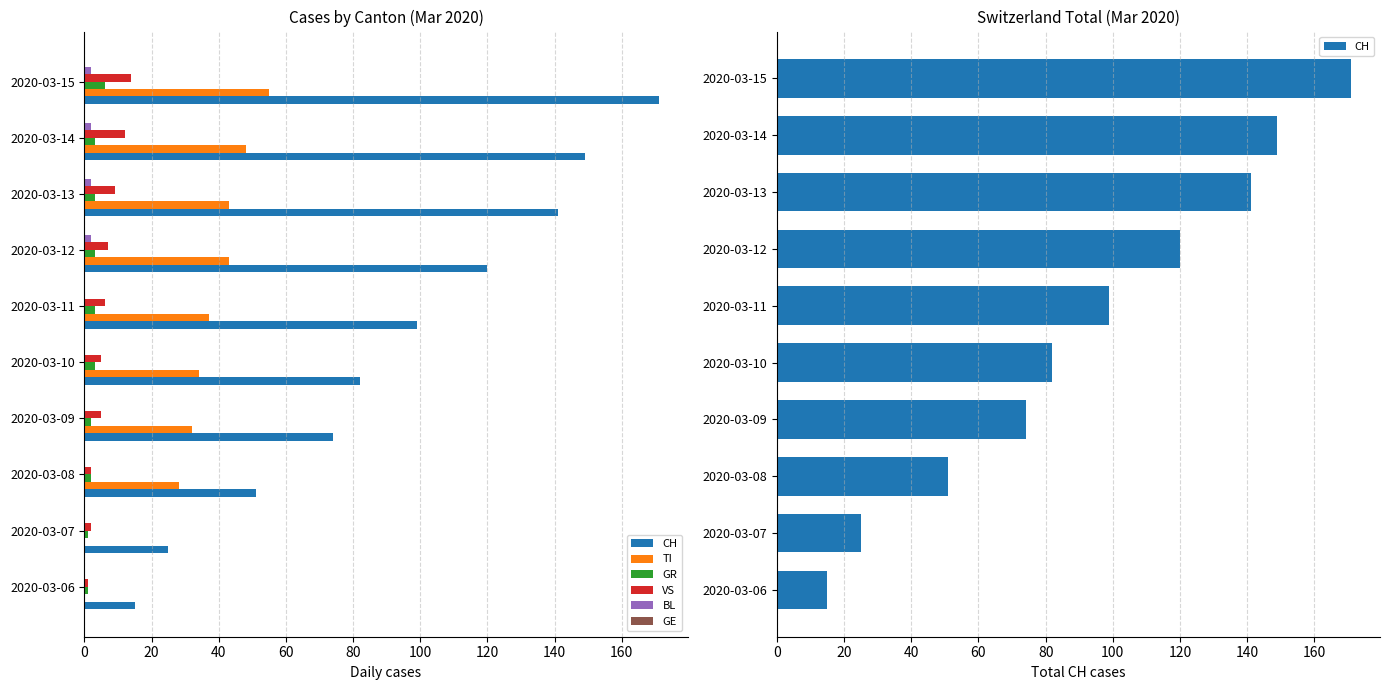

Between 0 and 20, which series saw the biggest shift?

CH